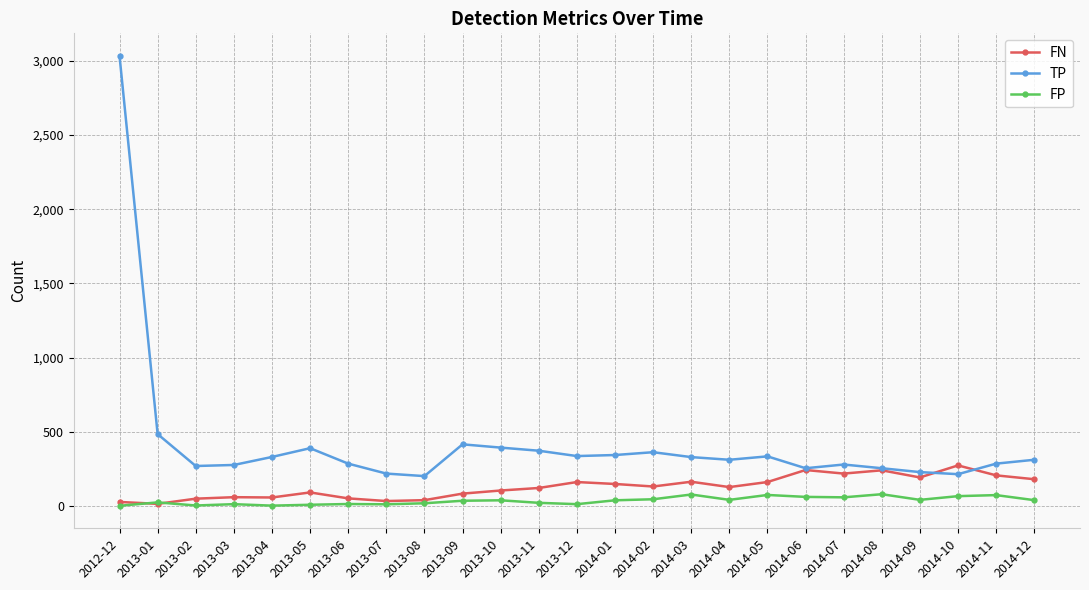

Which category has the highest value across all series?

2012-12